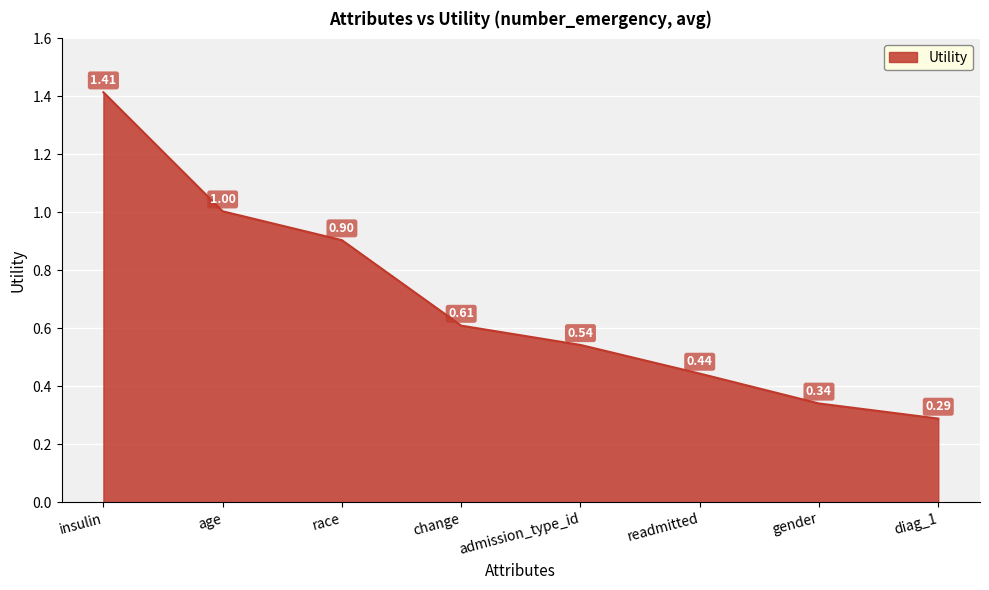

Which label corresponds to the largest value in the chart?

insulin